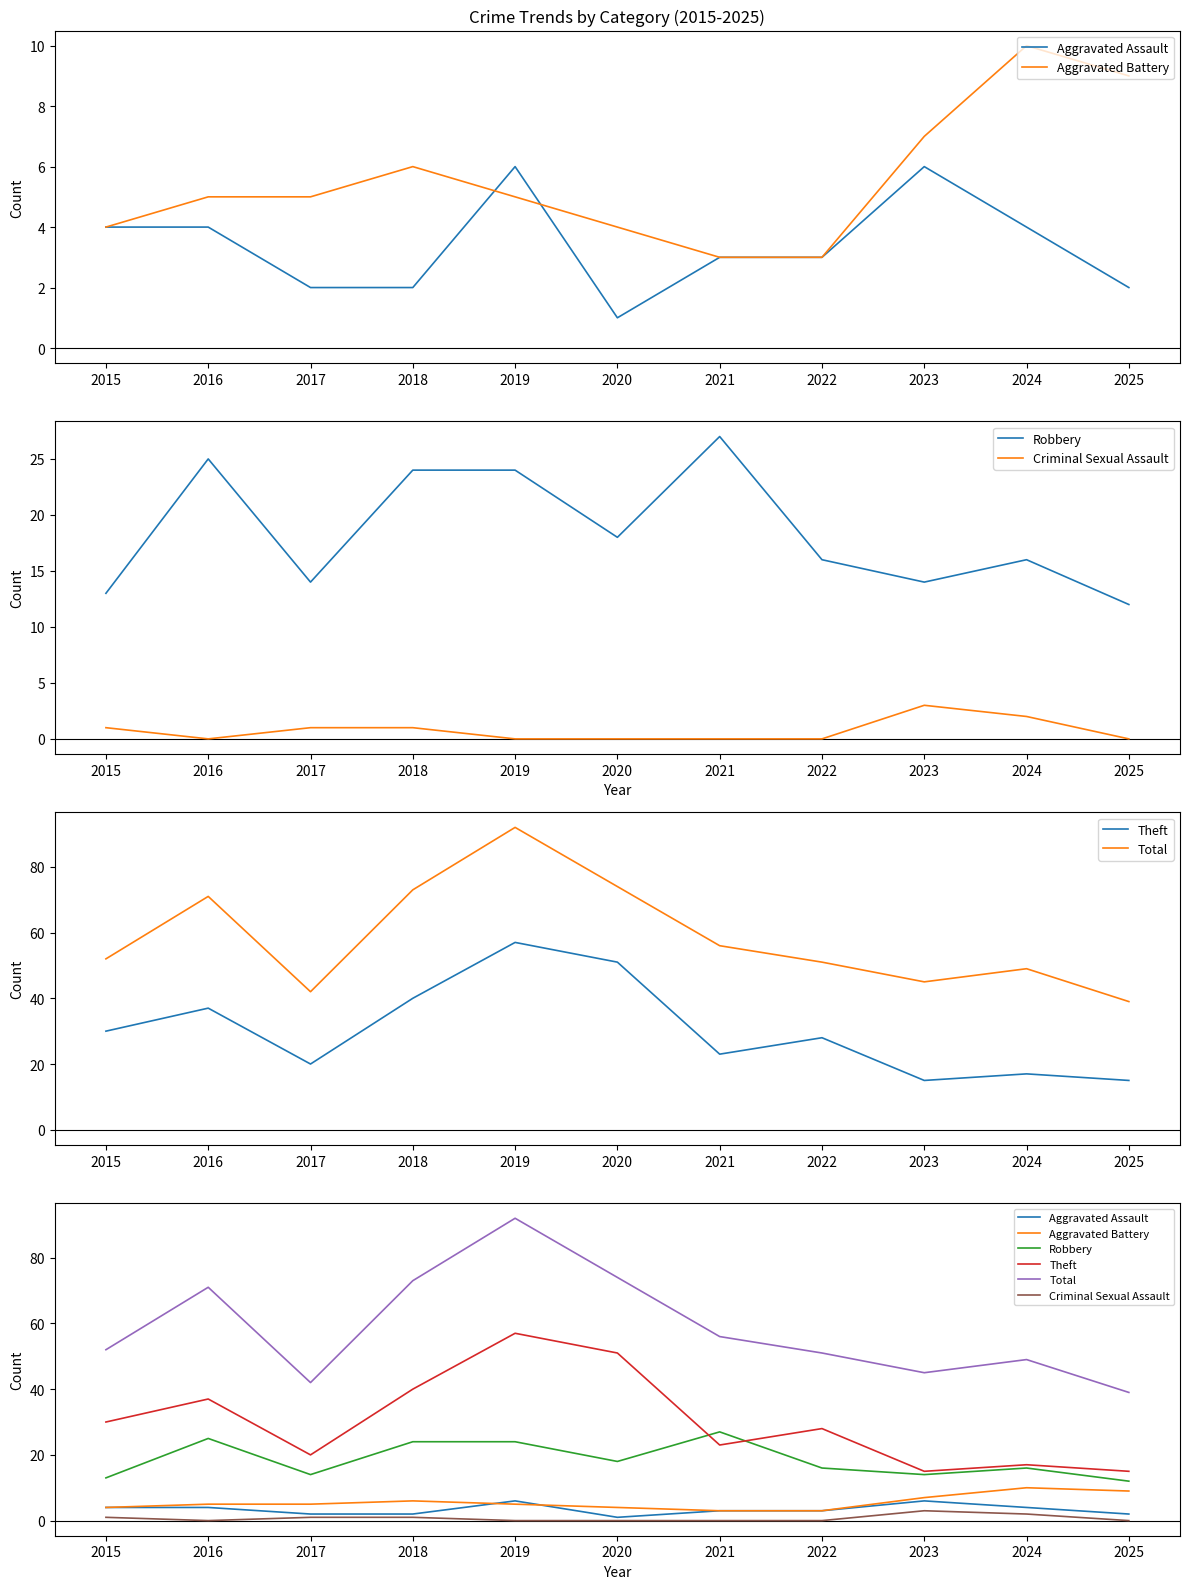

How many lines are shown in the chart?

6